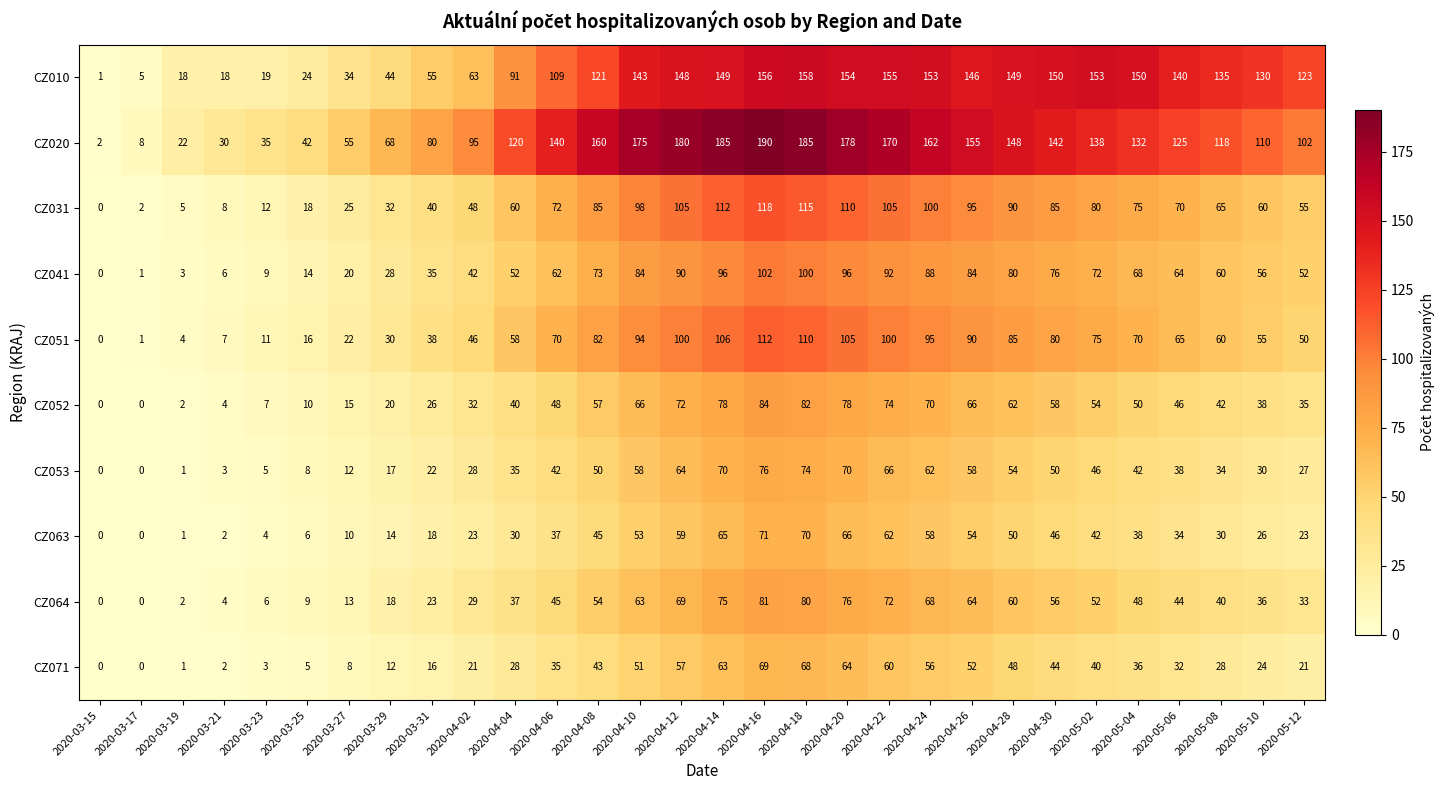

How many values in CZ064 are above zero?

28